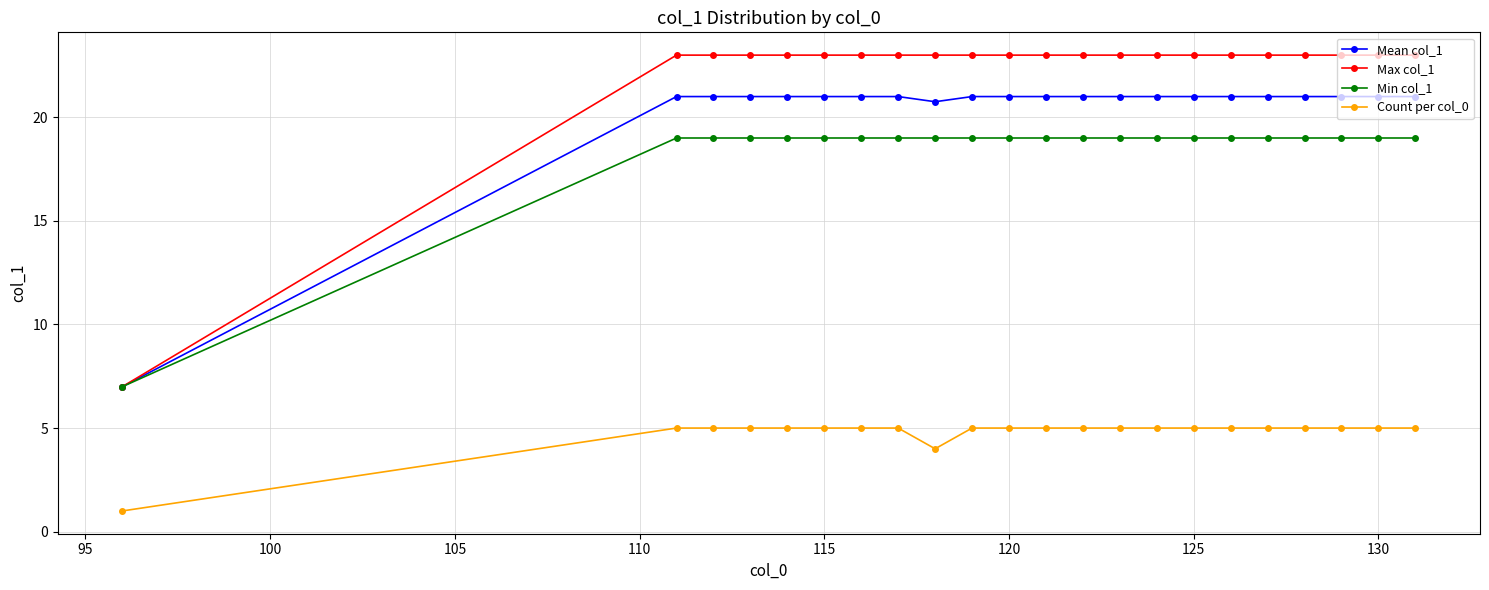

At how many categories does at least one series exceed 22?

21